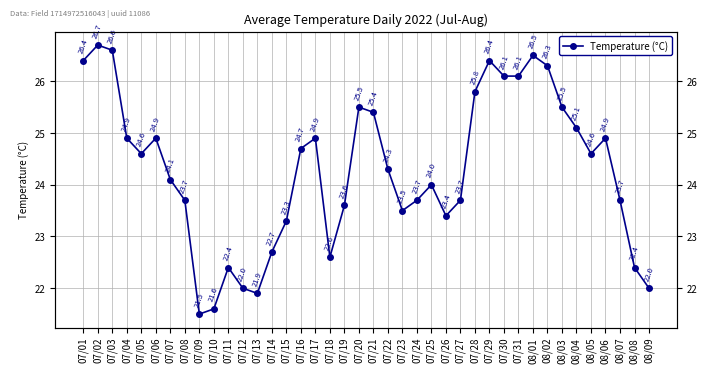

What is the change in value from 07/14 to 07/30?

+3.4